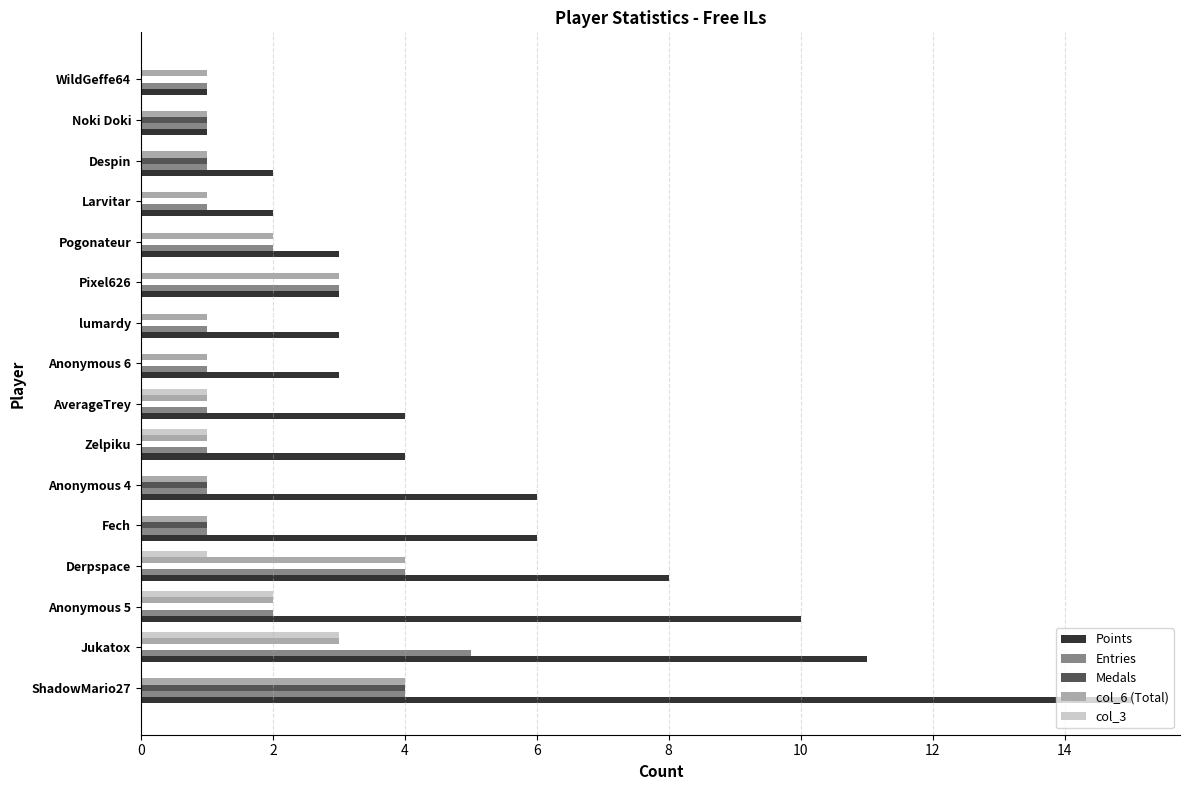

How many distinct data groups are displayed?

5